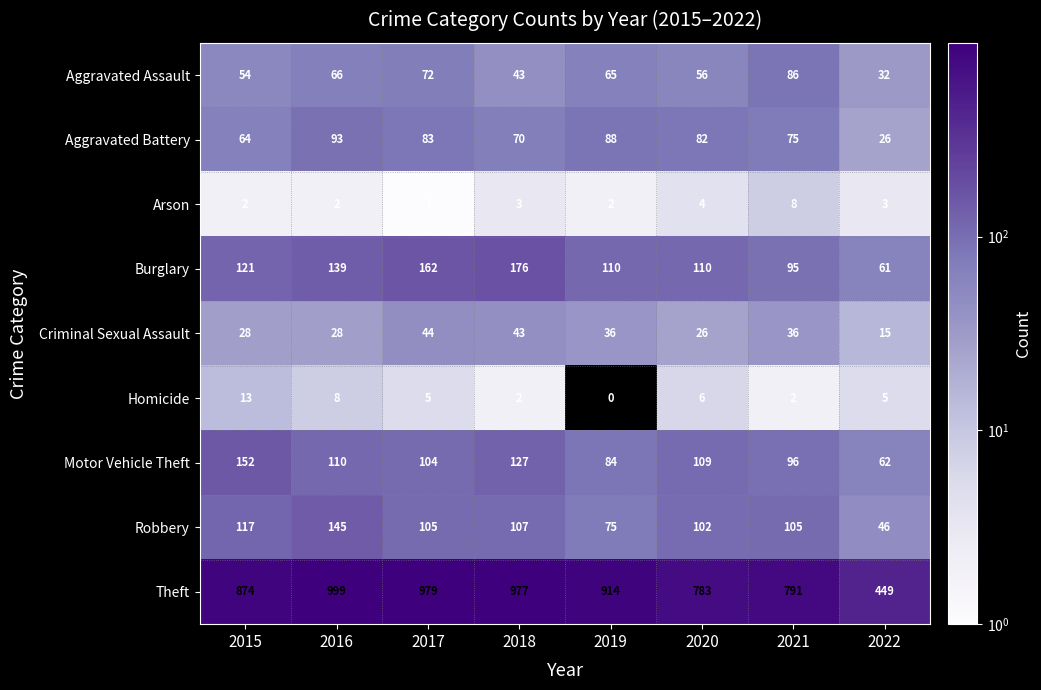

What is the difference between the maximum and minimum values in the Homicide series?

13